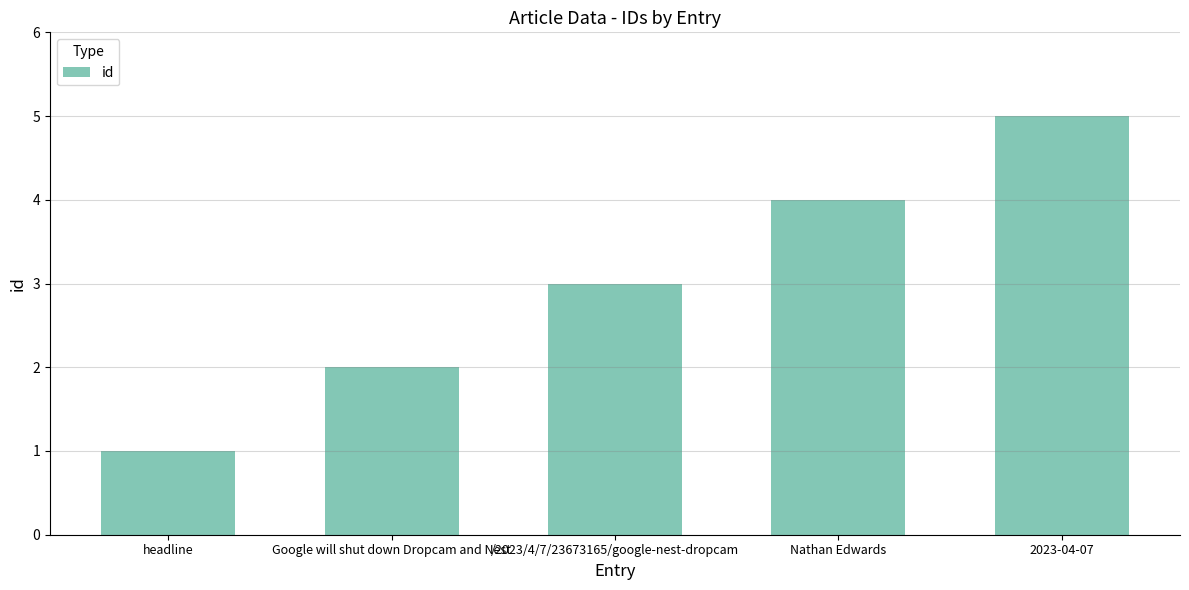

Read the value at headline.

1